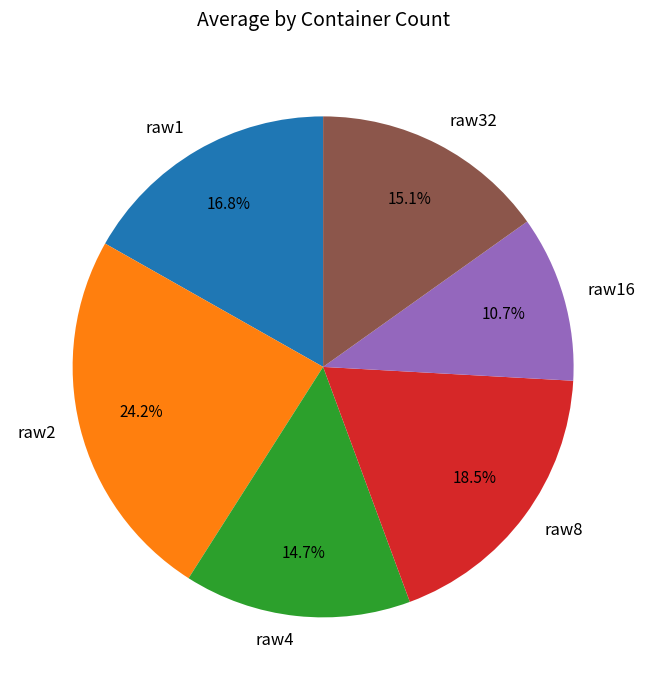

What percentage is the raw1 slice, to the nearest percent?

17%